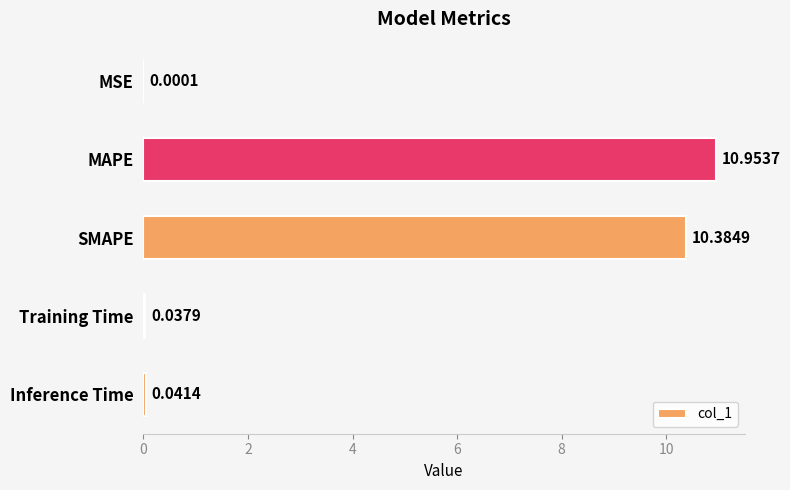

At which label is the value closest to 5?

Inference Time